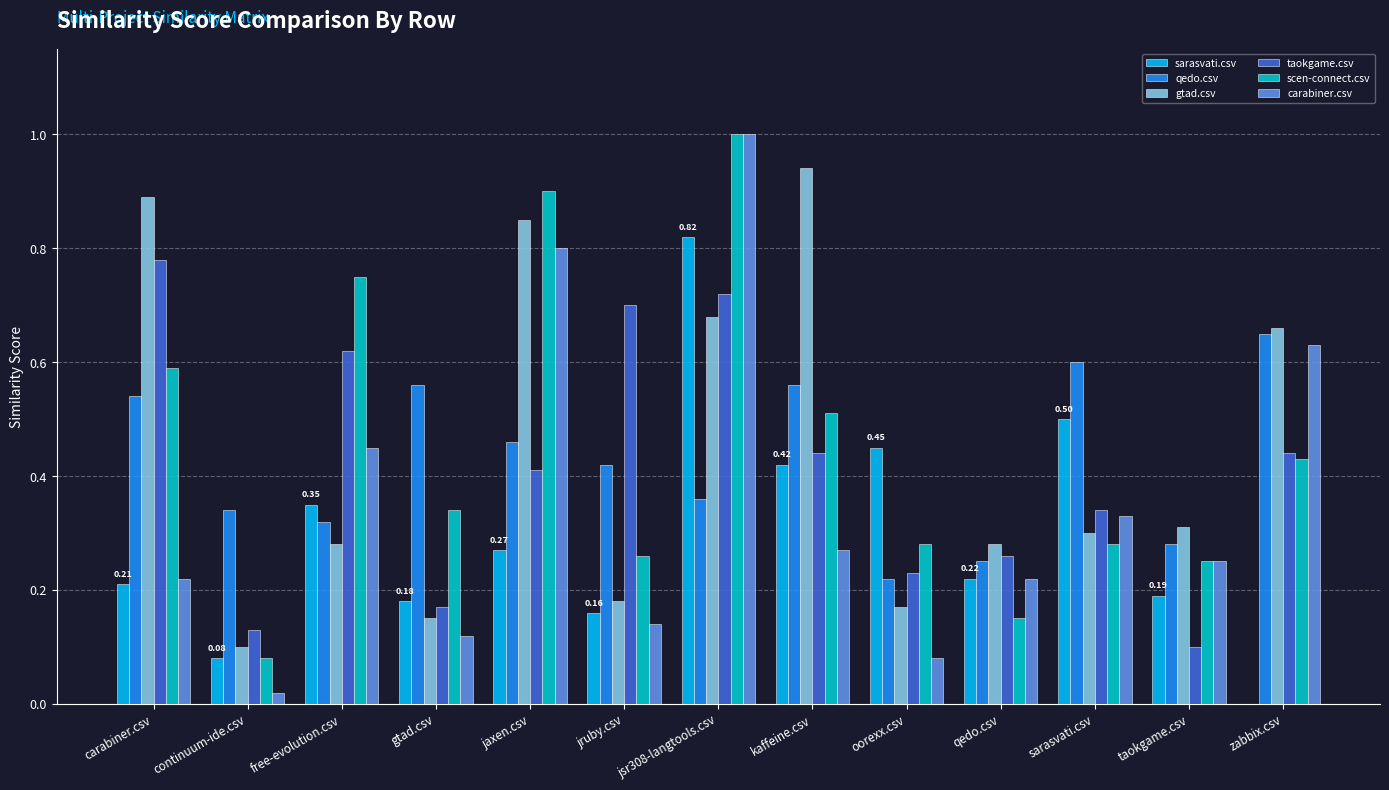

What is the total value across all series at qedo.csv?

1.4